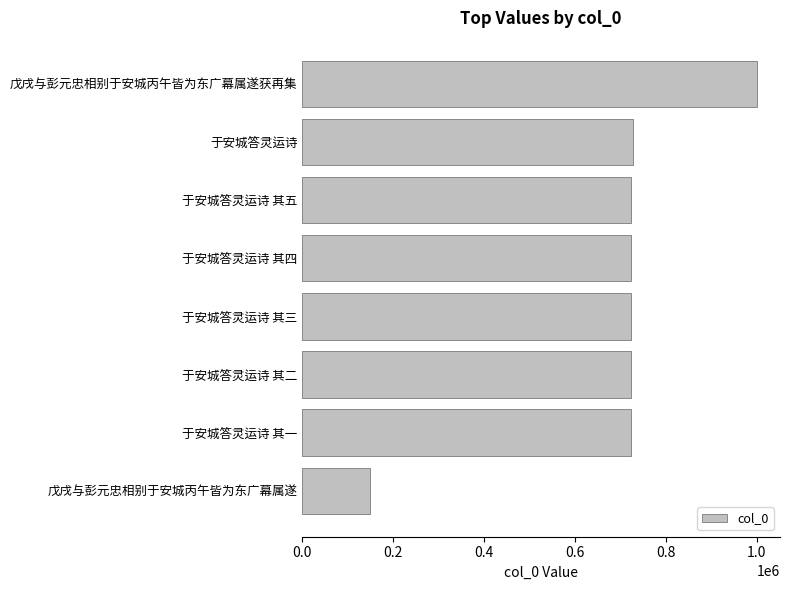

What value does the data have at 于安城答灵运诗 其一, to the nearest 50?

724500